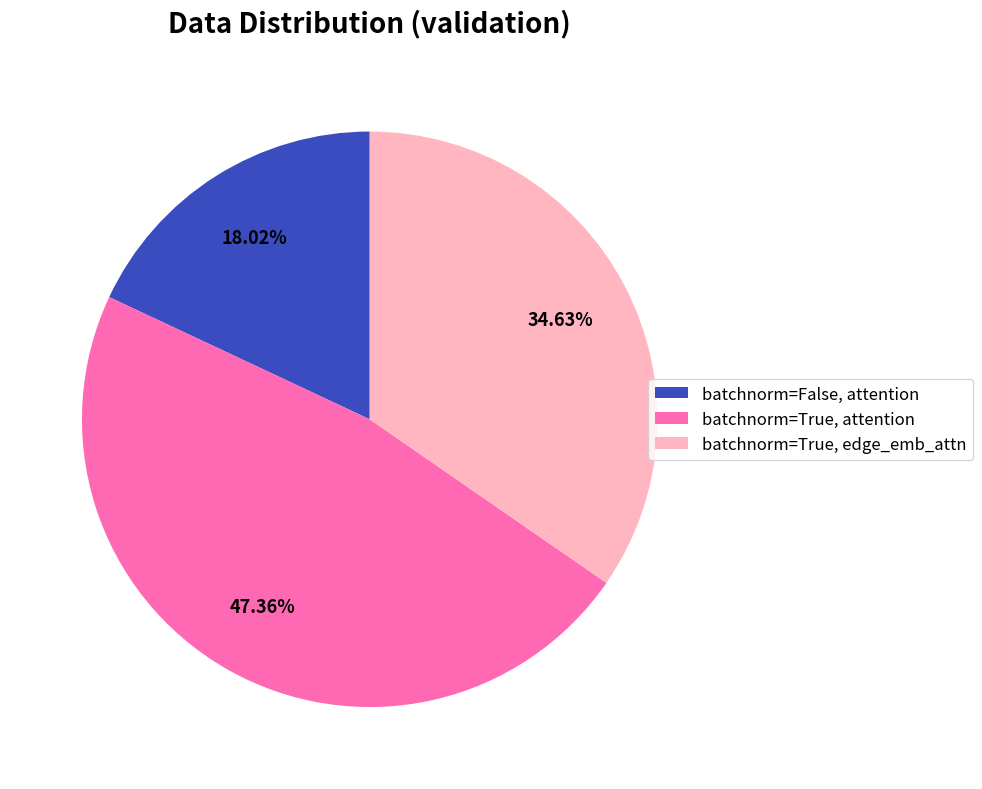

Between batchnorm=True, attention and batchnorm=False, attention, which is larger?

batchnorm=True, attention